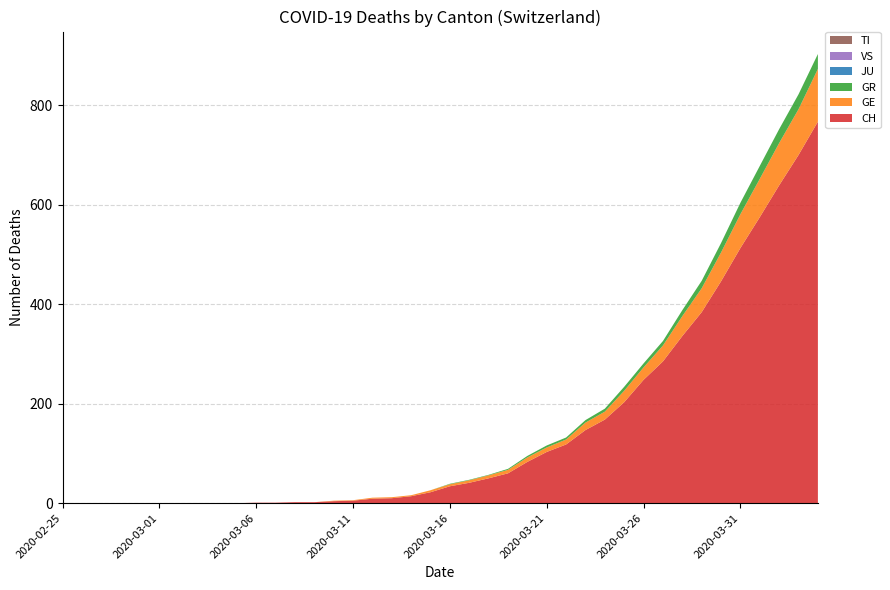

Reading left to right, transcribe all the data shown in this chart.

CH: 2020-02-25=0	2020-02-26=0	2020-02-27=0	2020-02-28=0	2020-02-29=0	2020-03-01=0	2020-03-02=0	2020-03-03=0	2020-03-04=0	2020-03-05=0	2020-03-06=1	2020-03-07=1	2020-03-08=2	2020-03-09=2	2020-03-10=4	2020-03-11=5	2020-03-12=9	2020-03-13=10	2020-03-14=14	2020-03-15=22	2020-03-16=34	2020-03-17=41	2020-03-18=50	2020-03-19=60	2020-03-20=83	2020-03-21=103	2020-03-22=118	2020-03-23=147	2020-03-24=168	2020-03-25=203	2020-03-26=248	2020-03-27=285	2020-03-28=336	2020-03-29=384	2020-03-30=446	2020-03-31=513	2020-04-01=575	2020-04-02=639	2020-04-03=700	2020-04-04=767
GE: 2020-02-25=0	2020-02-26=0	2020-02-27=0	2020-02-28=0	2020-02-29=0	2020-03-01=0	2020-03-02=0	2020-03-03=0	2020-03-04=0	2020-03-05=0	2020-03-06=0	2020-03-07=0	2020-03-08=0	2020-03-09=0	2020-03-10=1	2020-03-11=1	2020-03-12=2	2020-03-13=2	2020-03-14=2	2020-03-15=4	2020-03-16=4	2020-03-17=5	2020-03-18=6	2020-03-19=7	2020-03-20=9	2020-03-21=9	2020-03-22=10	2020-03-23=15	2020-03-24=16	2020-03-25=23	2020-03-26=25	2020-03-27=32	2020-03-28=40	2020-03-29=48	2020-03-30=58	2020-03-31=68	2020-04-01=77	2020-04-02=85	2020-04-03=92	2020-04-04=106
GR: 2020-02-25=0	2020-02-26=0	2020-02-27=0	2020-02-28=0	2020-02-29=0	2020-03-01=0	2020-03-02=0	2020-03-03=0	2020-03-04=0	2020-03-05=0	2020-03-06=0	2020-03-07=0	2020-03-08=0	2020-03-09=0	2020-03-10=0	2020-03-11=0	2020-03-12=0	2020-03-13=0	2020-03-14=0	2020-03-15=0	2020-03-16=1	2020-03-17=1	2020-03-18=1	2020-03-19=2	2020-03-20=3	2020-03-21=4	2020-03-22=4	2020-03-23=5	2020-03-24=6	2020-03-25=8	2020-03-26=8	2020-03-27=9	2020-03-28=12	2020-03-29=15	2020-03-30=19	2020-03-31=23	2020-04-01=26	2020-04-02=28	2020-04-03=30	2020-04-04=30
JU: 2020-02-25=0	2020-02-26=0	2020-02-27=0	2020-02-28=0	2020-02-29=0	2020-03-01=0	2020-03-02=0	2020-03-03=0	2020-03-04=0	2020-03-05=0	2020-03-06=0	2020-03-07=0	2020-03-08=0	2020-03-09=0	2020-03-10=0	2020-03-11=0	2020-03-12=0	2020-03-13=0	2020-03-14=0	2020-03-15=0	2020-03-16=0	2020-03-17=0	2020-03-18=0	2020-03-19=0	2020-03-20=0	2020-03-21=0	2020-03-22=0	2020-03-23=0	2020-03-24=0	2020-03-25=0	2020-03-26=0	2020-03-27=0	2020-03-28=0	2020-03-29=0	2020-03-30=0	2020-03-31=0	2020-04-01=0	2020-04-02=0	2020-04-03=0	2020-04-04=0
VS: 2020-02-25=0	2020-02-26=0	2020-02-27=0	2020-02-28=0	2020-02-29=0	2020-03-01=0	2020-03-02=0	2020-03-03=0	2020-03-04=0	2020-03-05=0	2020-03-06=0	2020-03-07=0	2020-03-08=0	2020-03-09=0	2020-03-10=0	2020-03-11=0	2020-03-12=0	2020-03-13=0	2020-03-14=0	2020-03-15=0	2020-03-16=0	2020-03-17=0	2020-03-18=0	2020-03-19=0	2020-03-20=0	2020-03-21=0	2020-03-22=0	2020-03-23=0	2020-03-24=0	2020-03-25=0	2020-03-26=0	2020-03-27=0	2020-03-28=0	2020-03-29=0	2020-03-30=0	2020-03-31=0	2020-04-01=0	2020-04-02=0	2020-04-03=0	2020-04-04=0
TI: 2020-02-25=0	2020-02-26=0	2020-02-27=0	2020-02-28=0	2020-02-29=0	2020-03-01=0	2020-03-02=0	2020-03-03=0	2020-03-04=0	2020-03-05=0	2020-03-06=0	2020-03-07=0	2020-03-08=0	2020-03-09=0	2020-03-10=0	2020-03-11=0	2020-03-12=0	2020-03-13=0	2020-03-14=0	2020-03-15=0	2020-03-16=0	2020-03-17=0	2020-03-18=0	2020-03-19=0	2020-03-20=0	2020-03-21=0	2020-03-22=0	2020-03-23=0	2020-03-24=0	2020-03-25=0	2020-03-26=0	2020-03-27=0	2020-03-28=0	2020-03-29=0	2020-03-30=0	2020-03-31=0	2020-04-01=0	2020-04-02=0	2020-04-03=0	2020-04-04=0